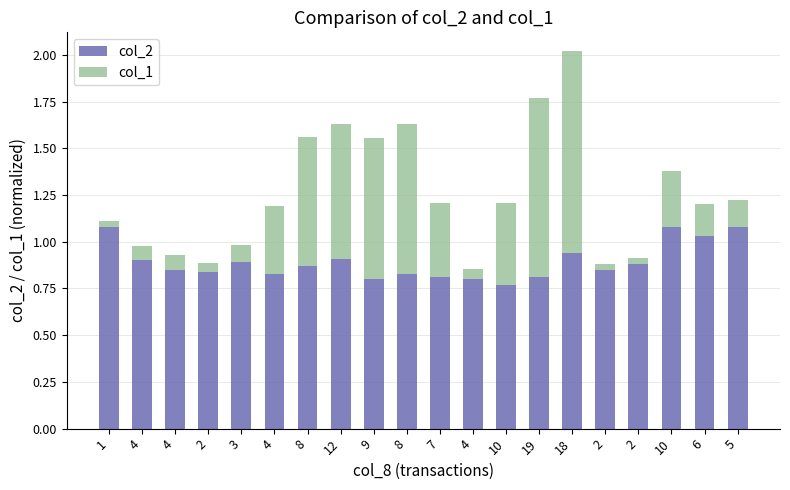

What are all the series names shown in the legend?

col_2, col_1